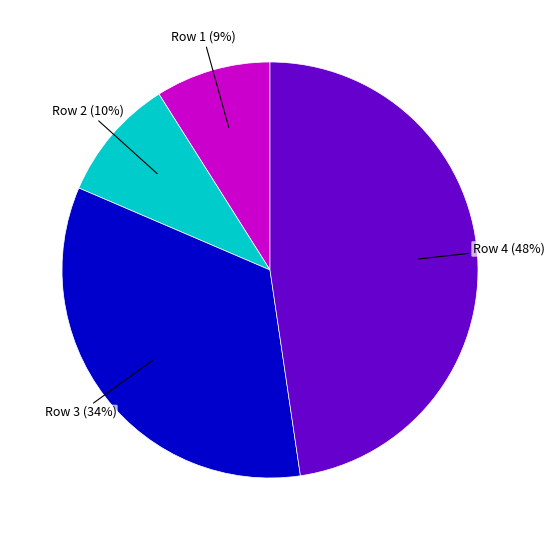

To the nearest percent, what is the combined percentage of 1 and 4?

57%